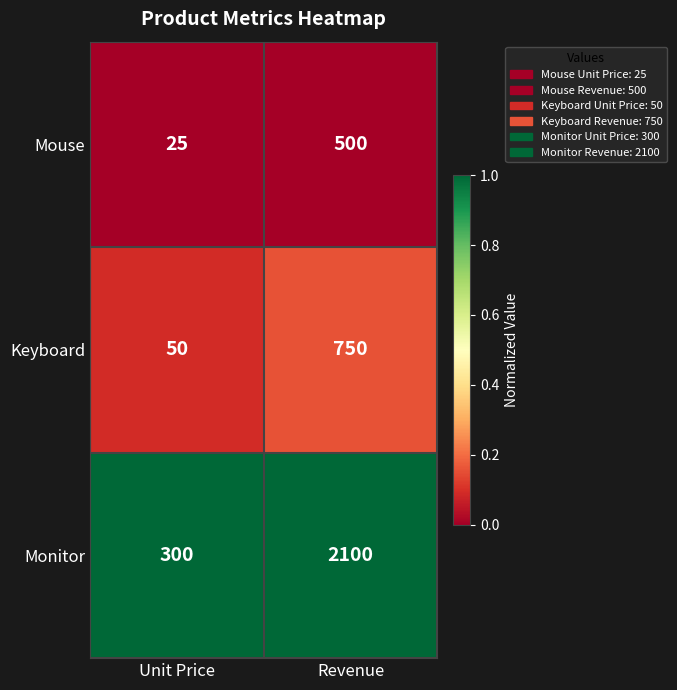

What is the difference between the Monitor values at Revenue and Unit Price?

1800